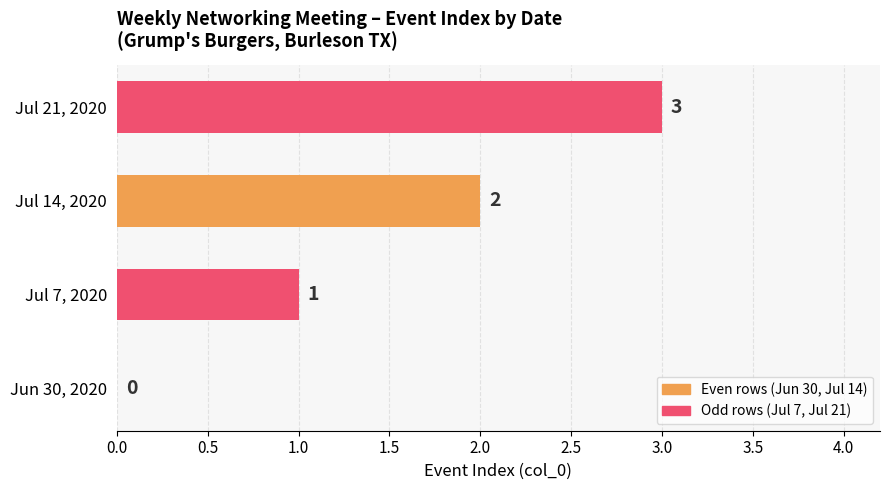

What is the change in value from Jun 30, 2020 to Jul 21, 2020?

+3